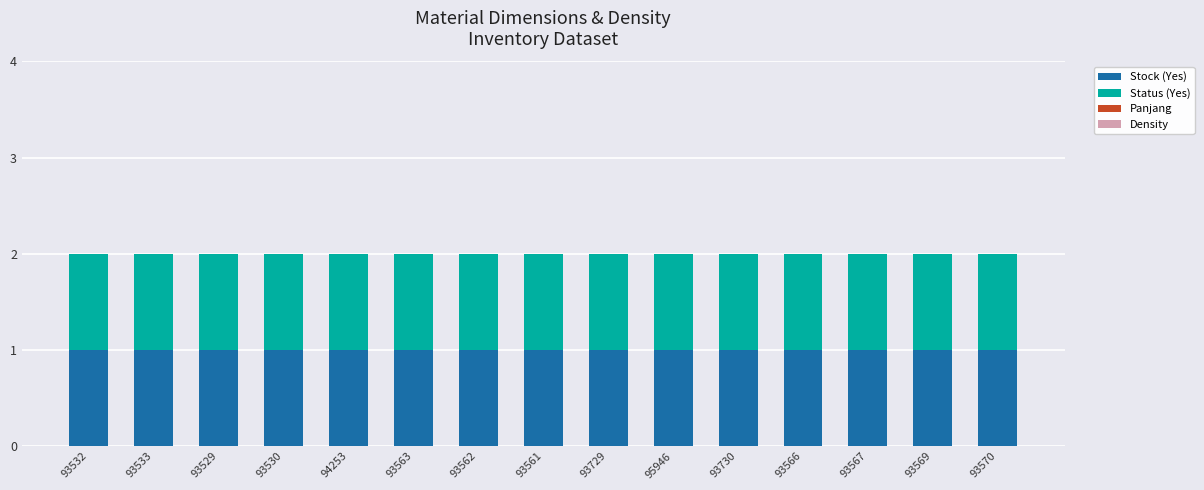

Rank the categories by Stock (Yes) value from highest to lowest.

93532, 93533, 93529, 93530, 94253, 93563, 93562, 93561, 93729, 95946, 93730, 93566, 93567, 93569, 93570